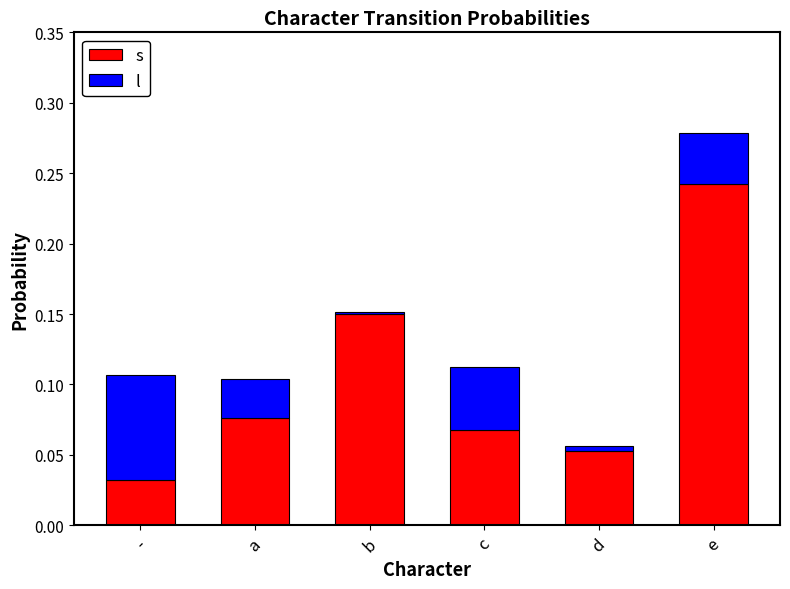

What is the total value across all series at e?

0.3